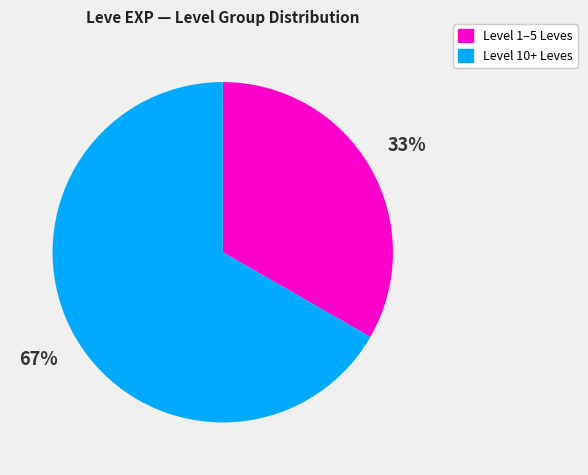

To the nearest percent, what is the average slice percentage?

50%